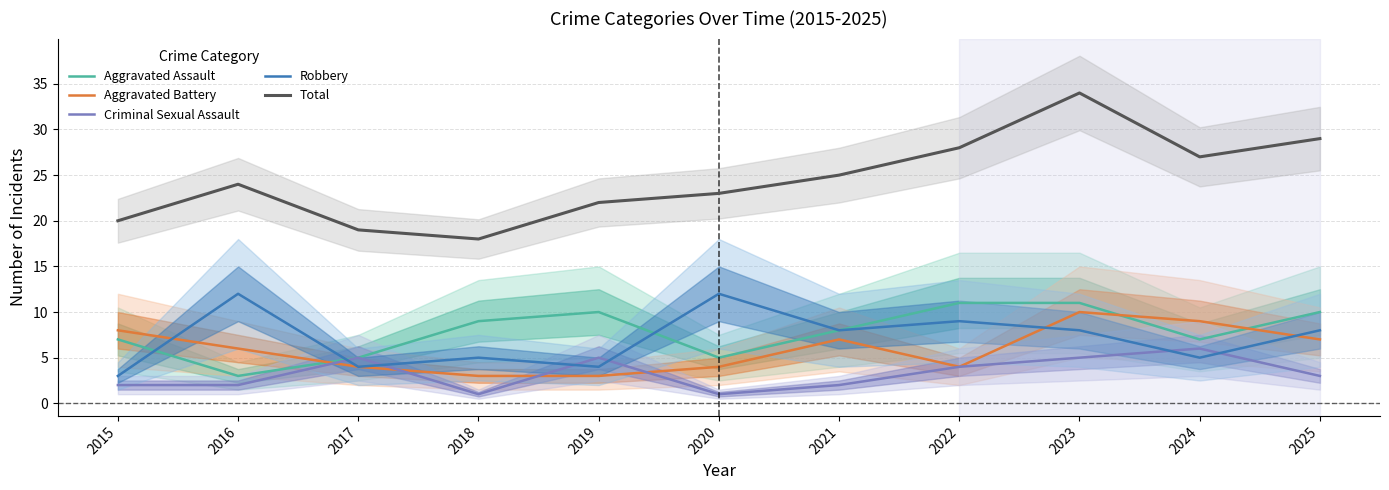

Is the value of Total at 2019 greater than the value of Aggravated Battery at 2025?

Yes